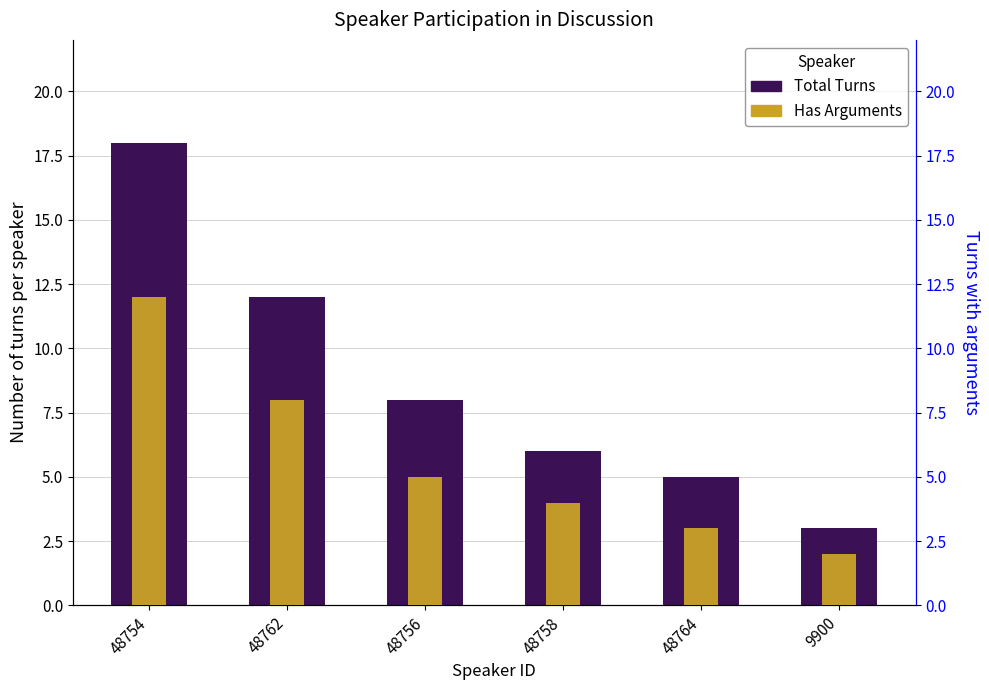

What are all the series names shown in the legend?

Total Turns, Has Arguments